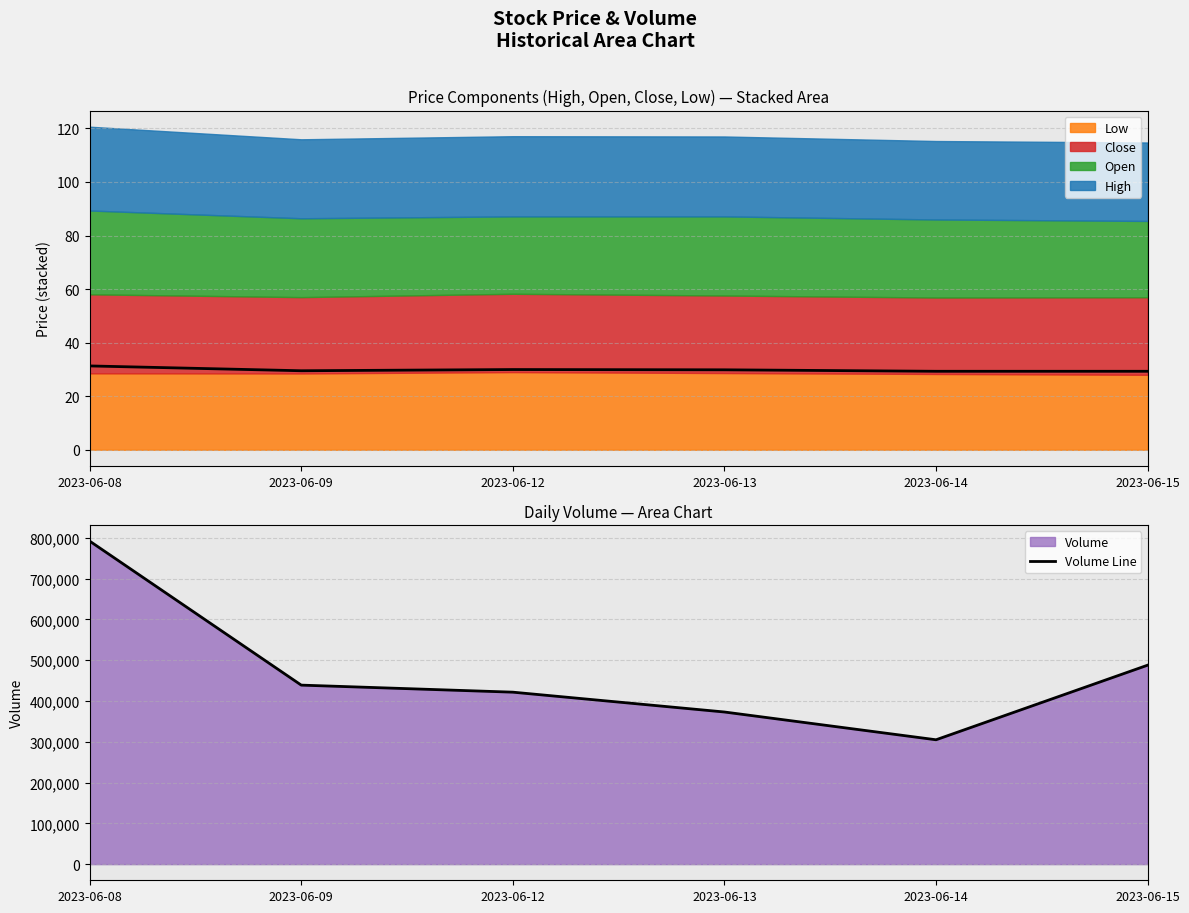

What is the difference between the second highest and minimum values in the Volume Line series?

182920